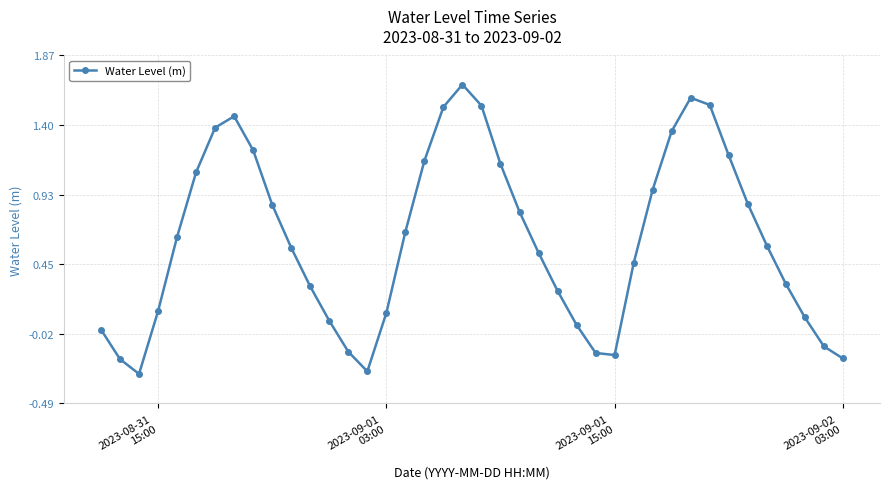

True or false: there are more than 2 points higher than both neighbors.

True